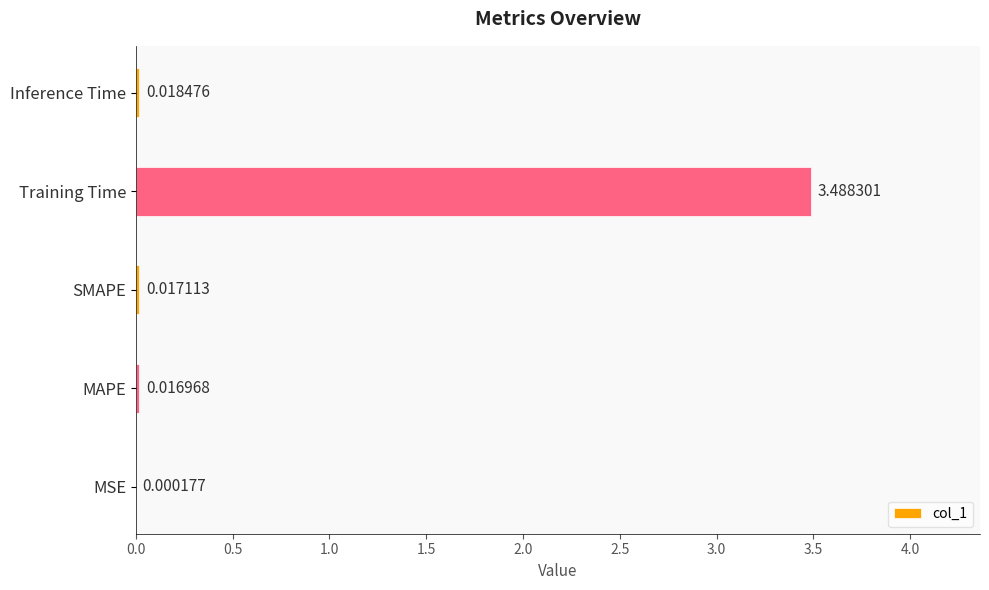

Which has a higher value, MAPE or Training Time?

Training Time